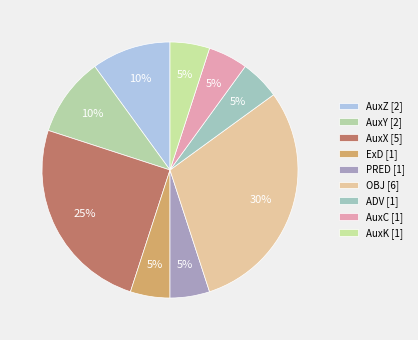

Is the sum of AuxC and PRED greater than half?

No